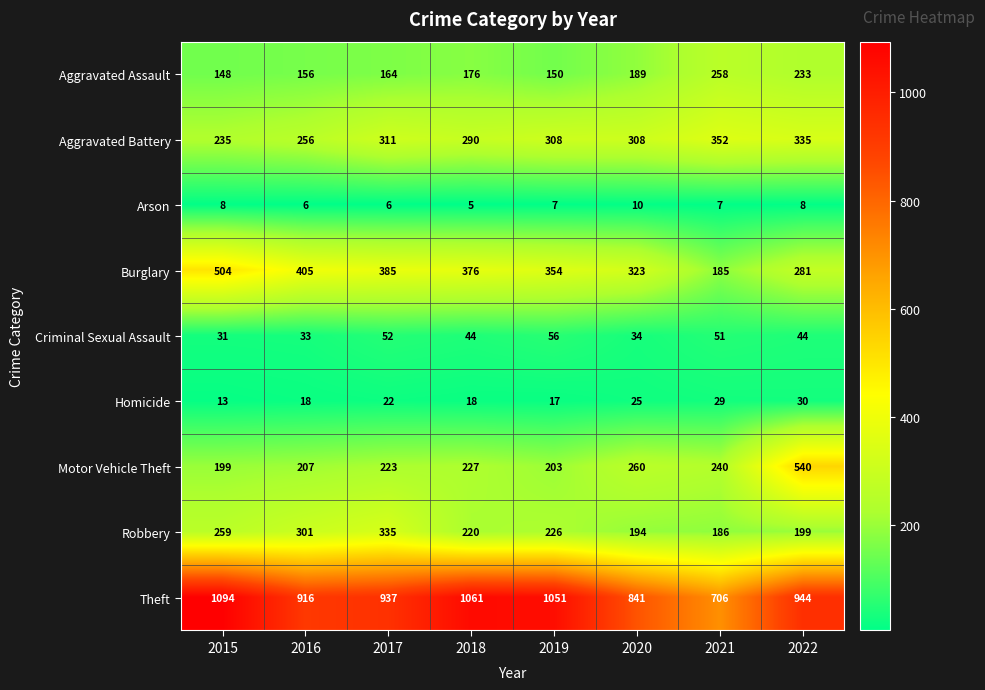

What is the total value across all series at 2018?

2417